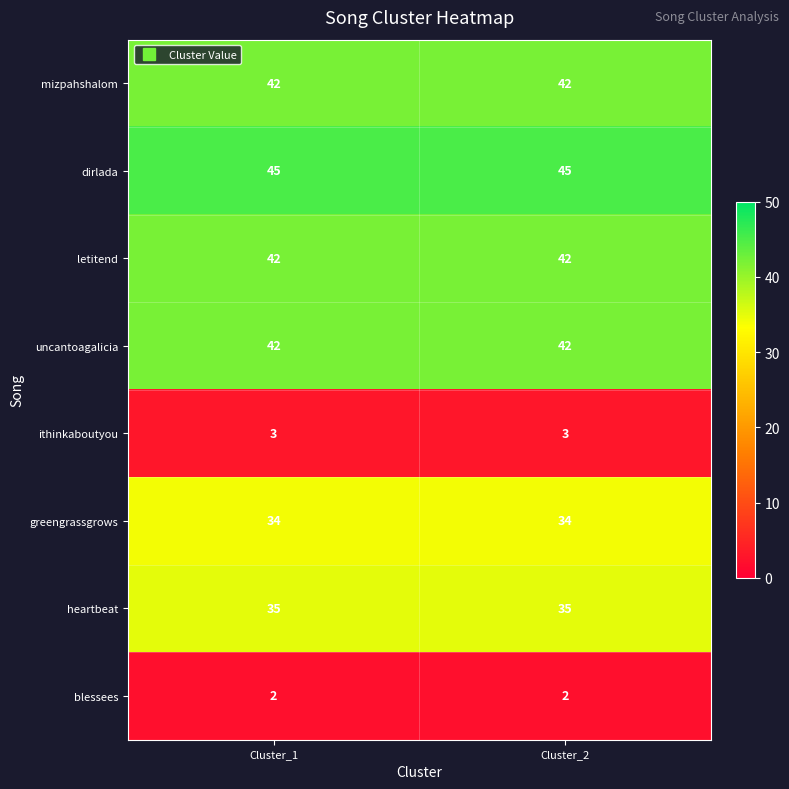

Which series has the largest total across all categories?

dirlada